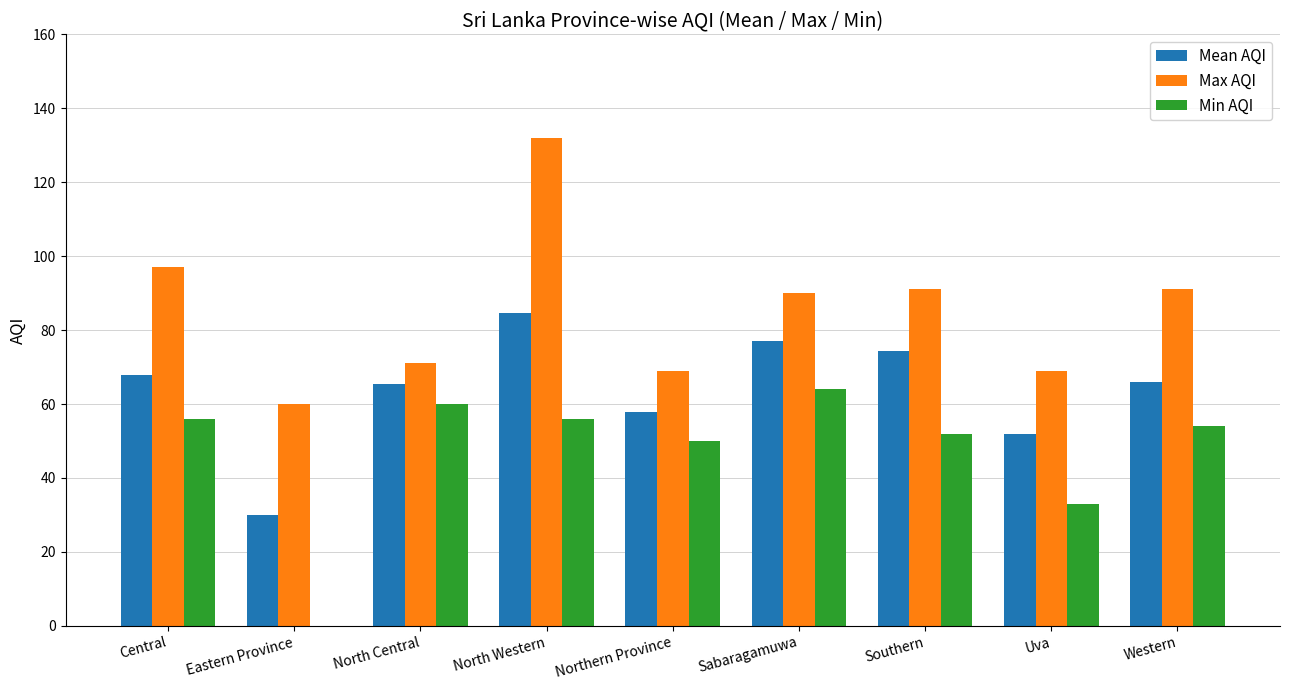

At which category is the sum across all series the highest?

North Western